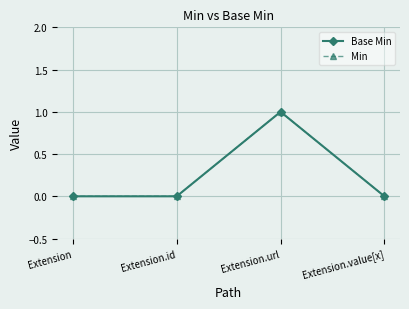

True or false: Base Min and Min intersect in this chart.

False